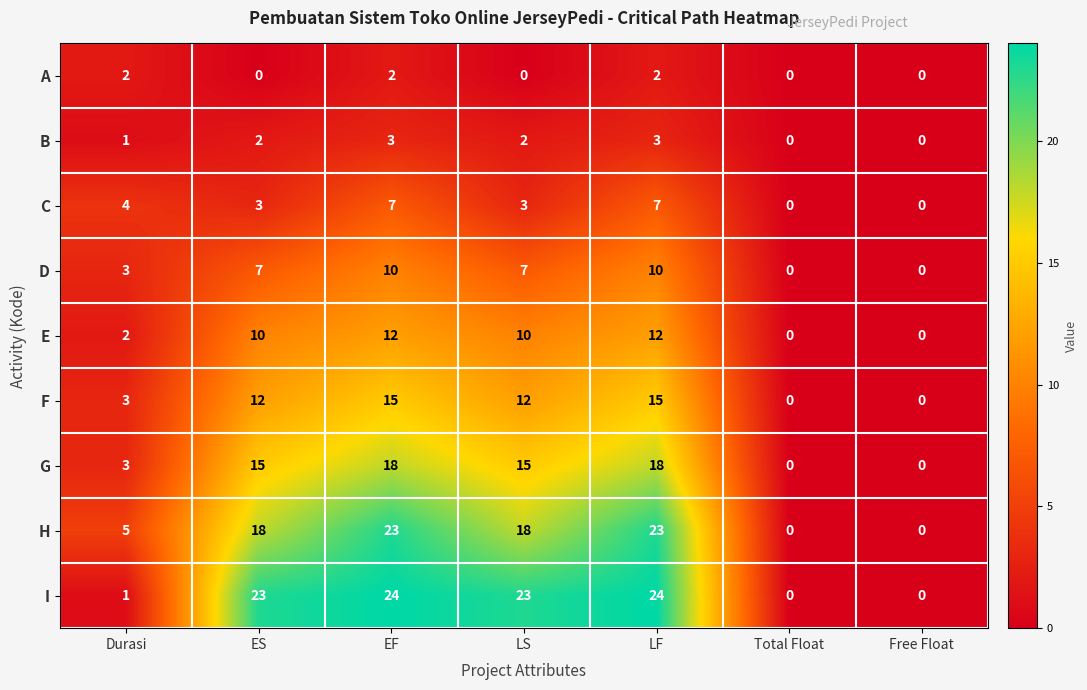

What is the greatest value displayed?

24